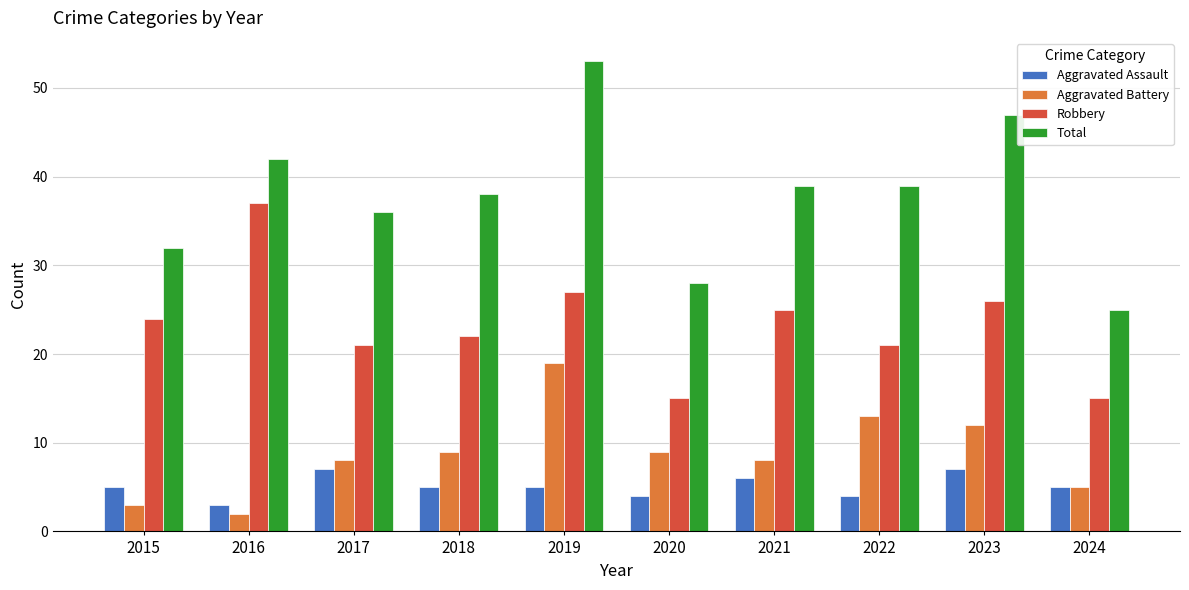

How many bars are there in total?

40